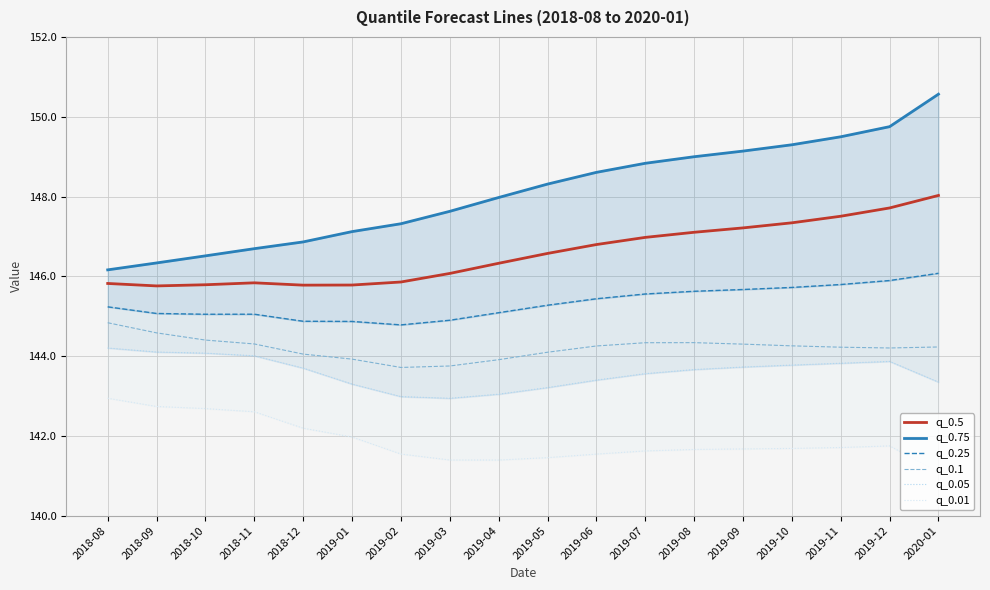

Where is q_0.1 nearest to the value 144?

2018-12